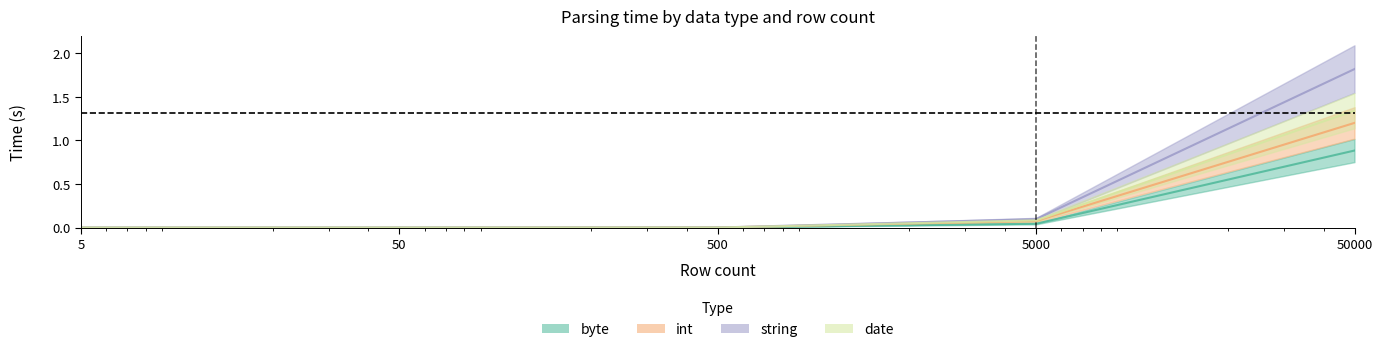

Reading right to left, what are all the values shown in this chart?

byte: 50000=0.9	5000=0.0	500=0.0	50=0.0	5=0.0
int: 50000=1.2	5000=0.1	500=0.0	50=0.0	5=0.0
string: 50000=1.8	5000=0.1	500=0.0	50=0.0	5=0.0
date: 50000=1.3	5000=0.1	500=0.0	50=0.0	5=0.0